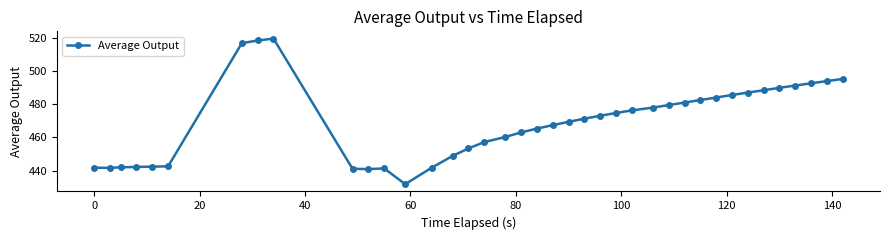

What is the sum of all values?

18313.9